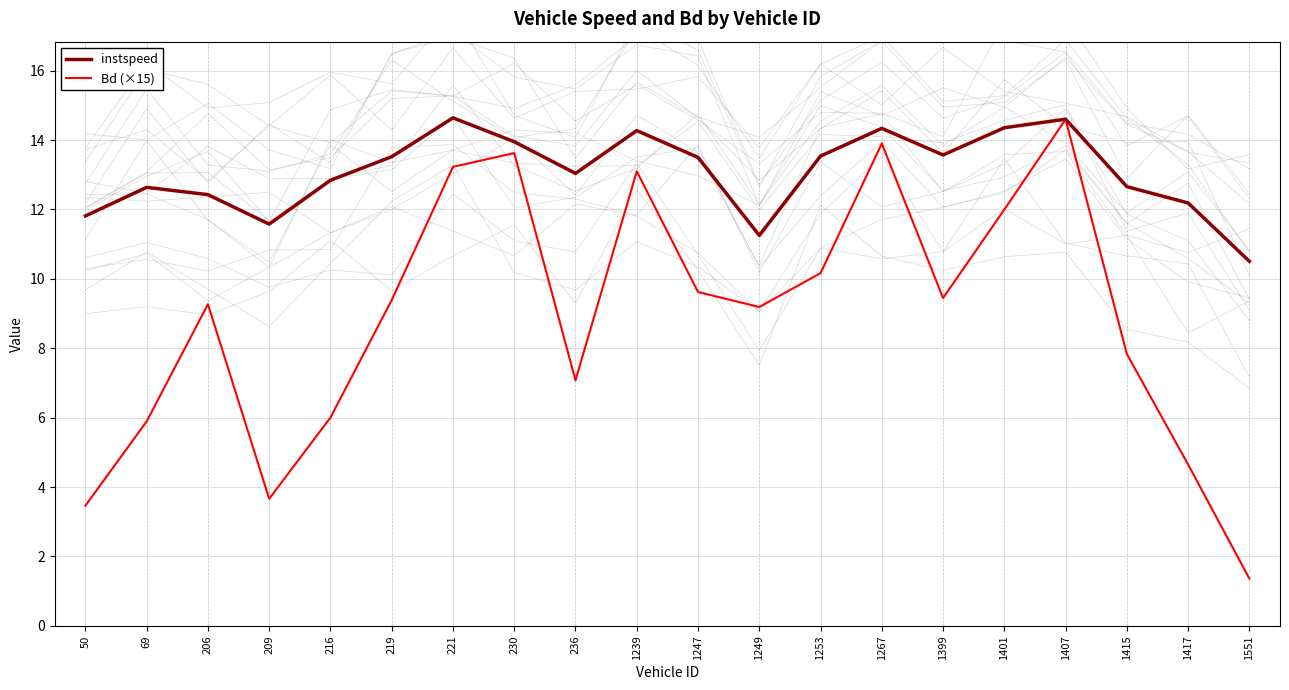

At how many categories does at least one series exceed 3?

20